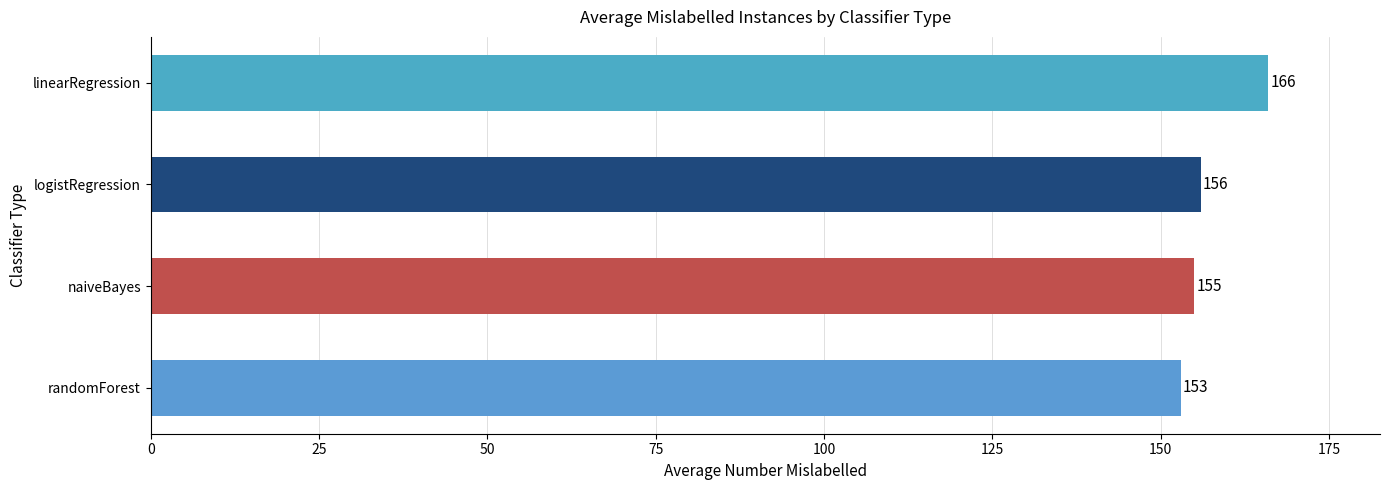

How many bars are there in total?

4